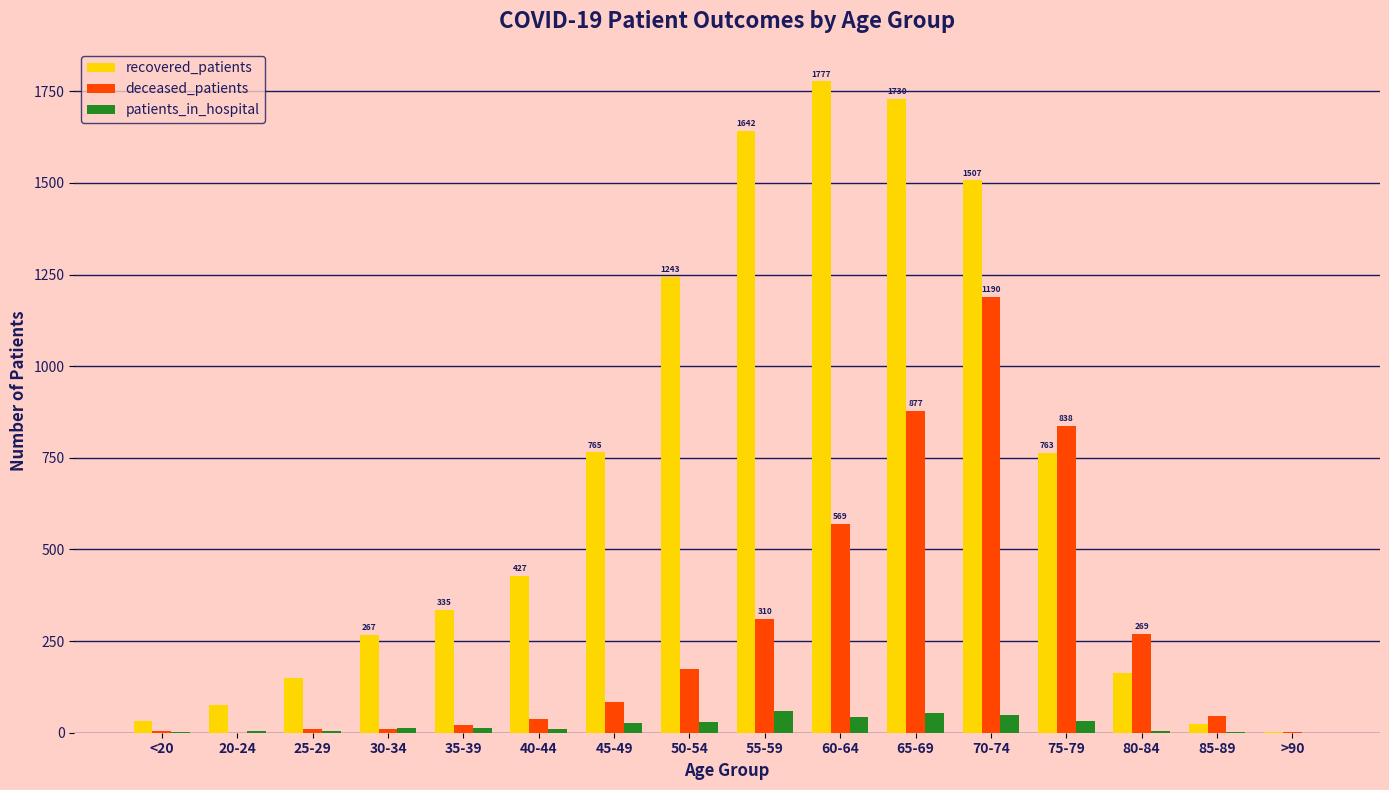

Is the value of deceased_patients at 60-64 greater than the value of patients_in_hospital at 45-49?

Yes